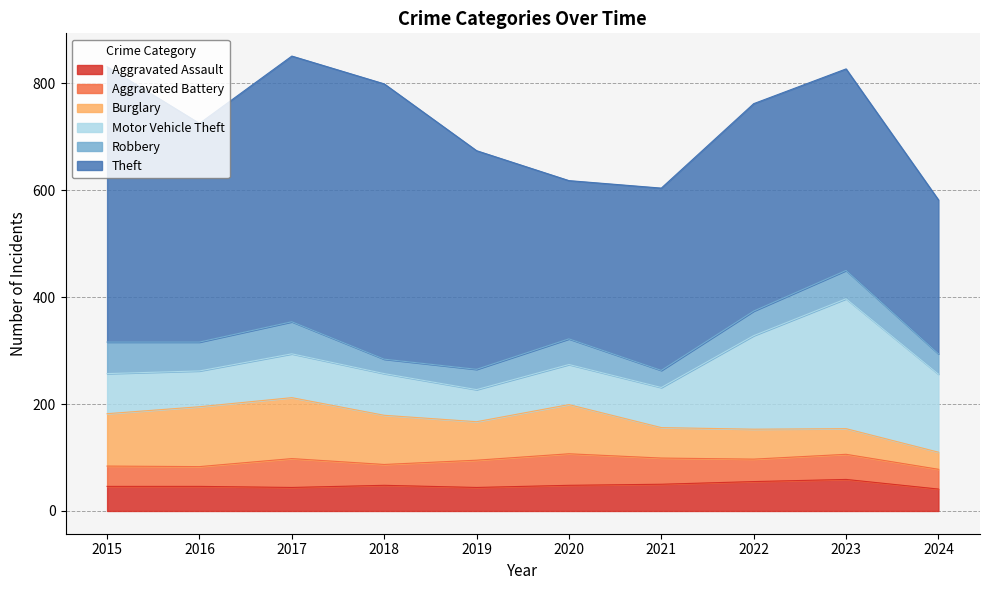

True or false: Motor Vehicle Theft and Aggravated Assault intersect in this chart.

False